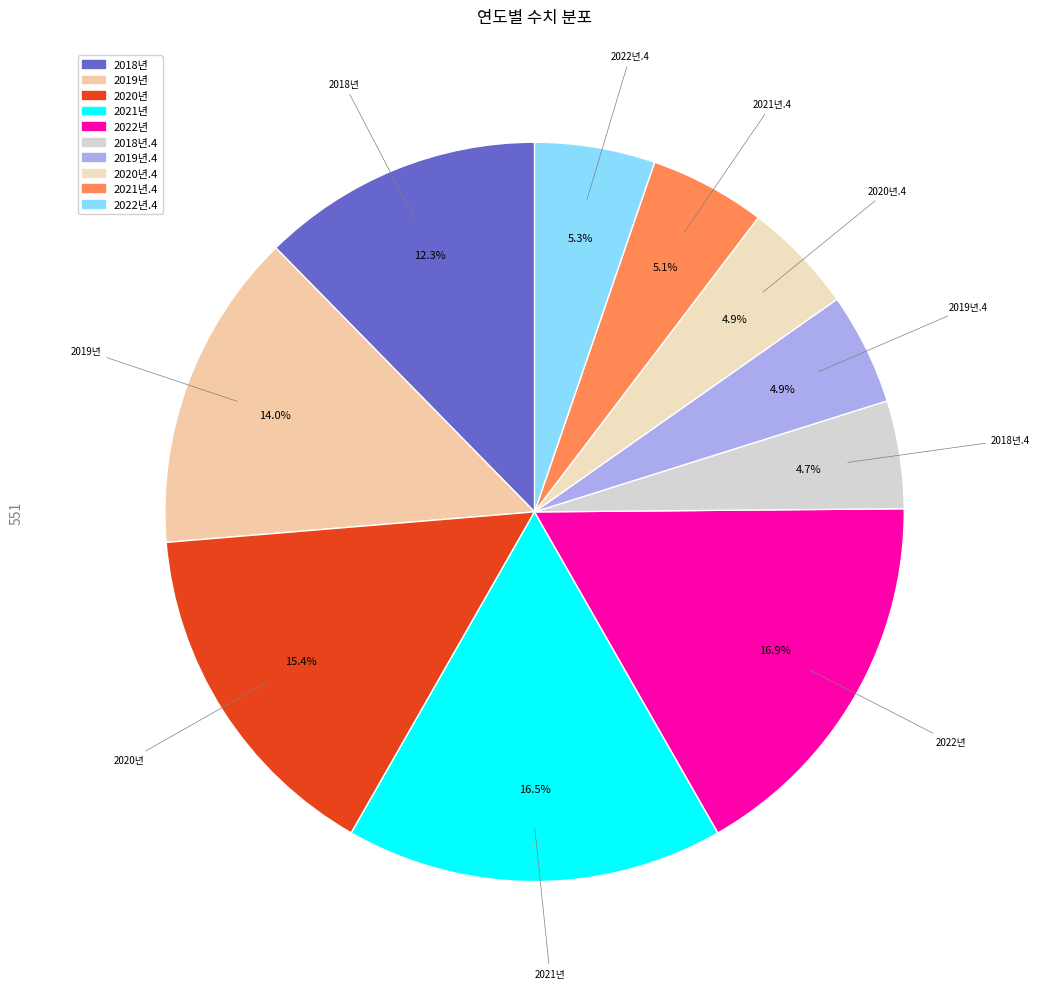

How many slices are in this pie chart?

10